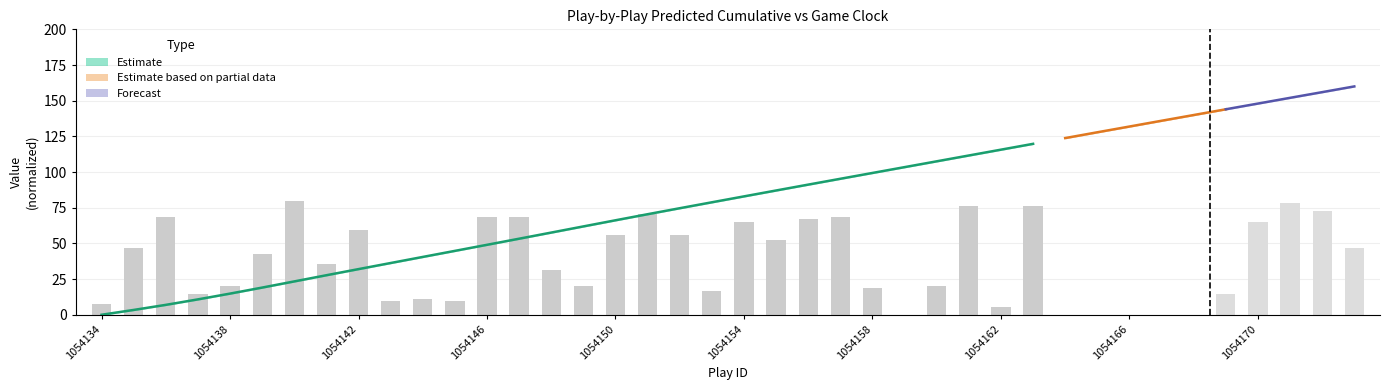

Is it true that the value at 23 is 36.1?

False